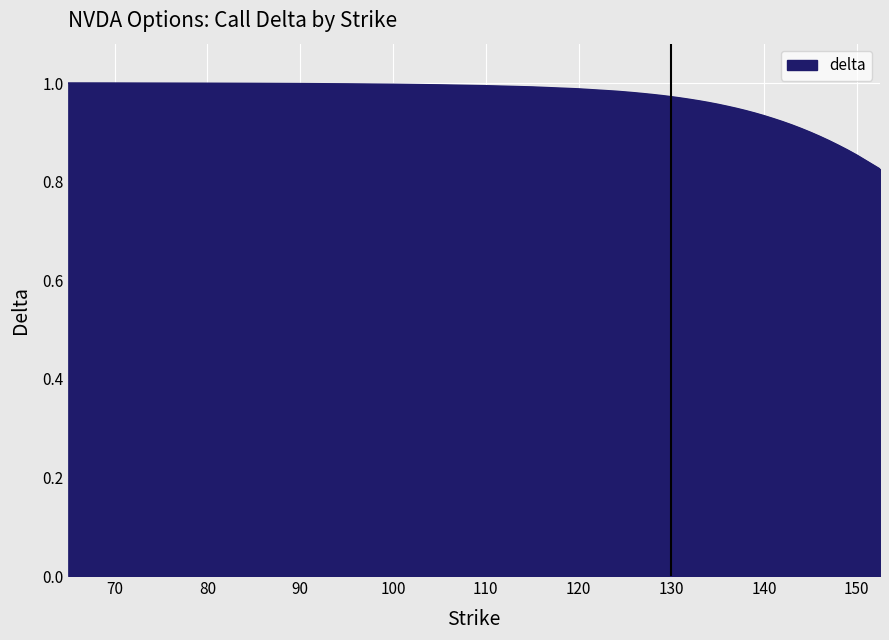

Where is the data nearest to the value 0?

152.5